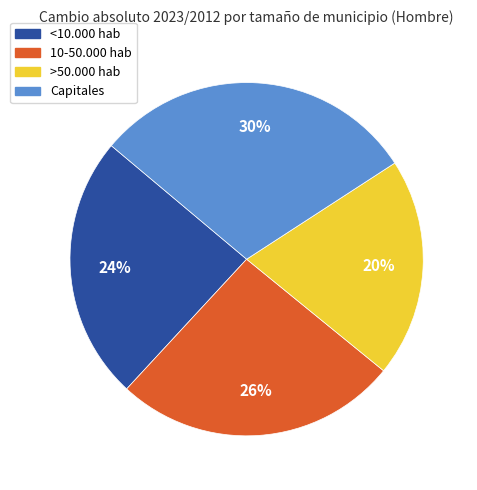

To the nearest percent, what is the difference between the largest and smallest slice percentages?

10%